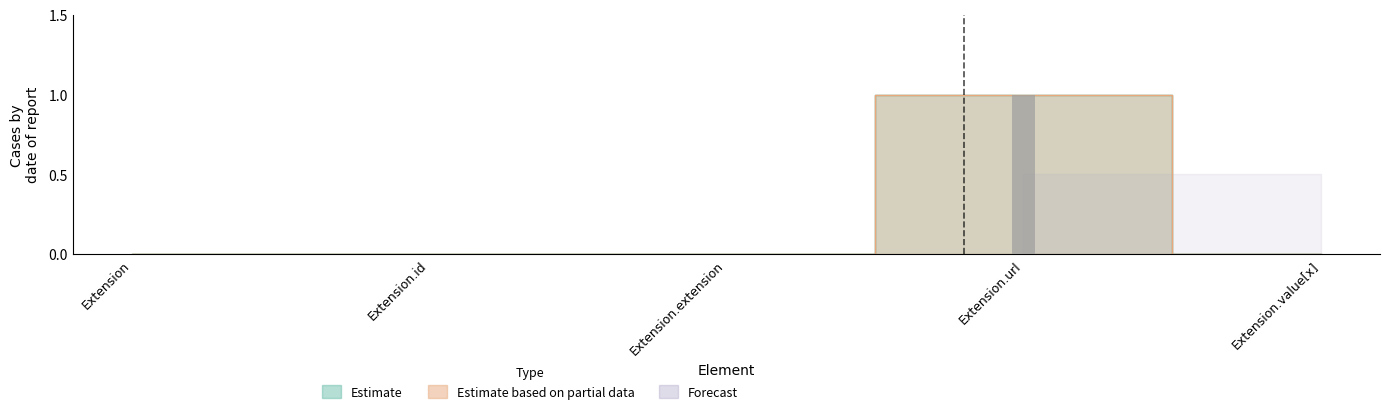

Count the number of categories in the chart.

5